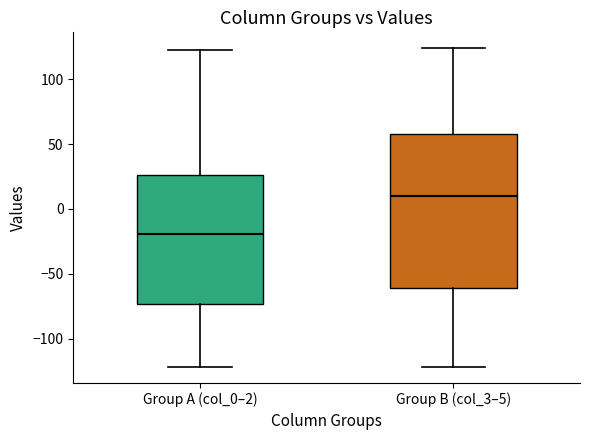

Which box is the tallest, from its lower edge to its upper edge?

Group B (col_3–5)